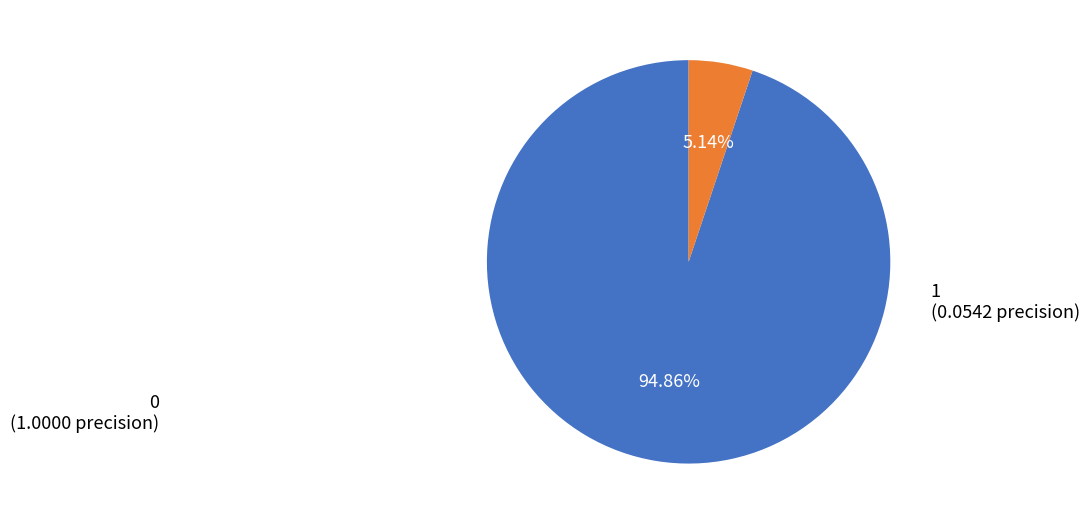

Is there any slice that represents more than half of the pie?

Yes